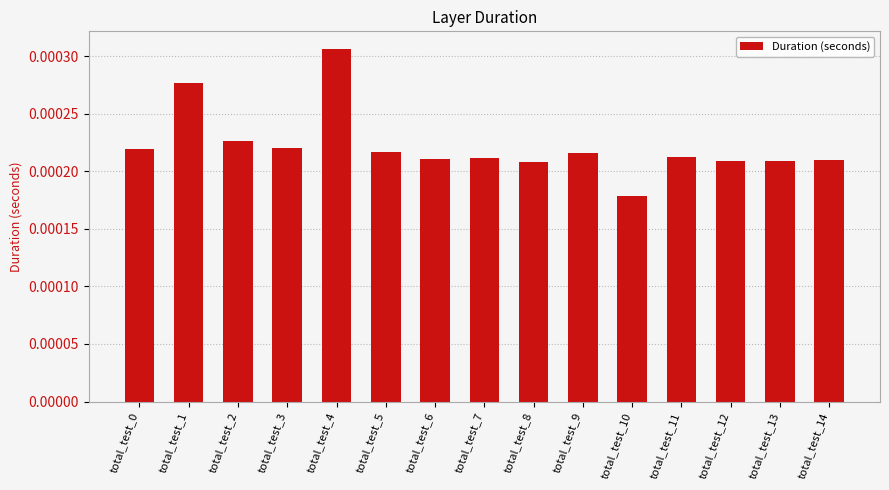

At which category does the chart reach its peak across all series?

total_test_4